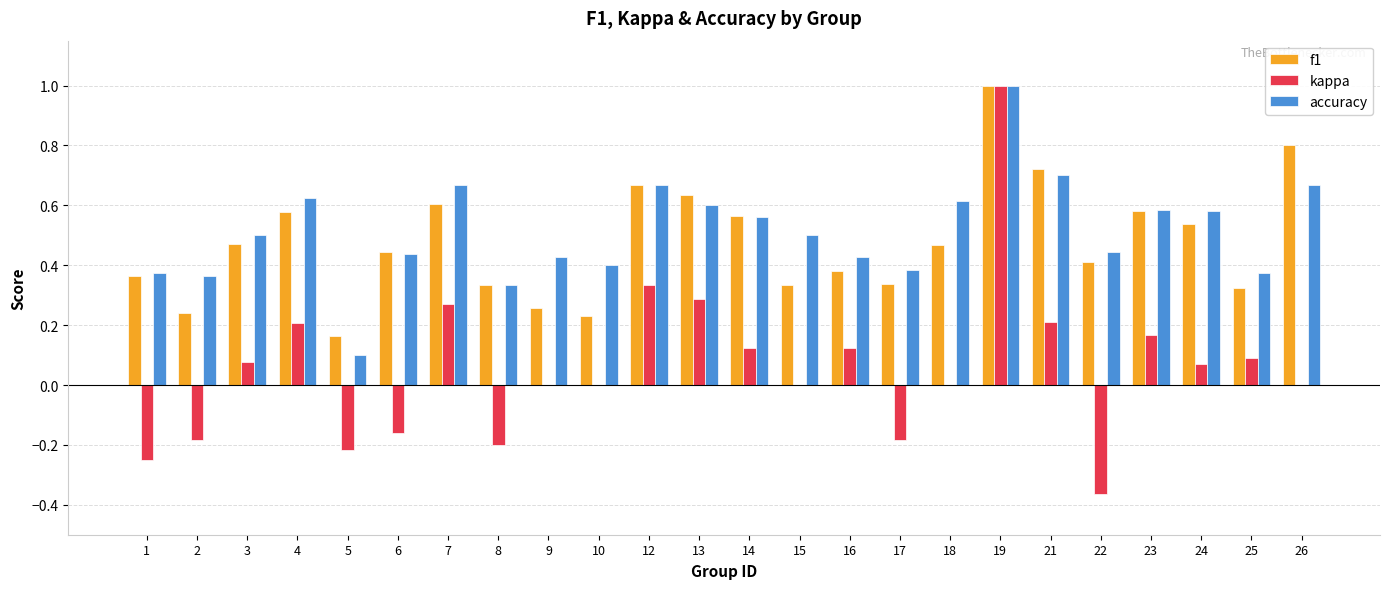

True or false: accuracy has a value of 0.2 at 19.

False